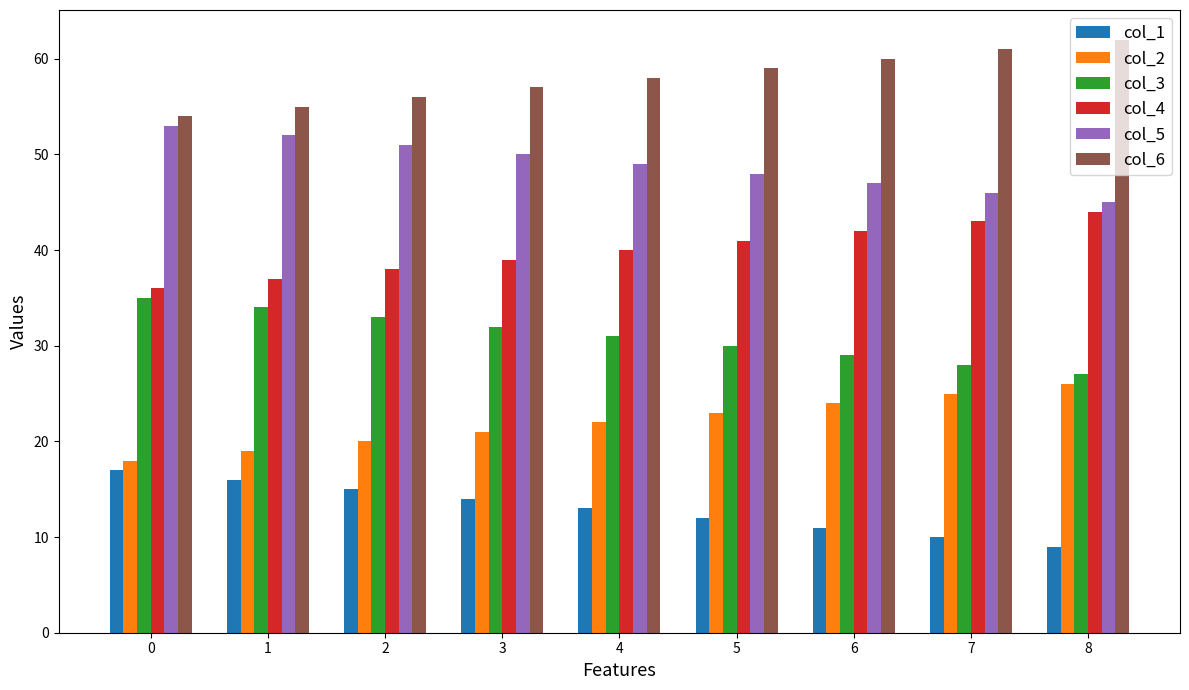

What is the difference between the highest and lowest values at 6?

49